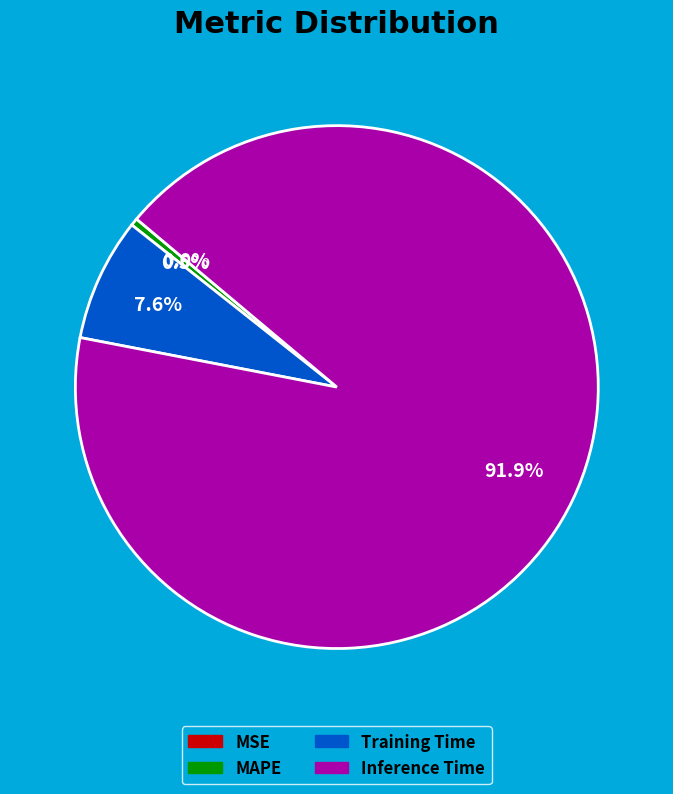

What percentage is NOT represented by SMAPE?

100.0%